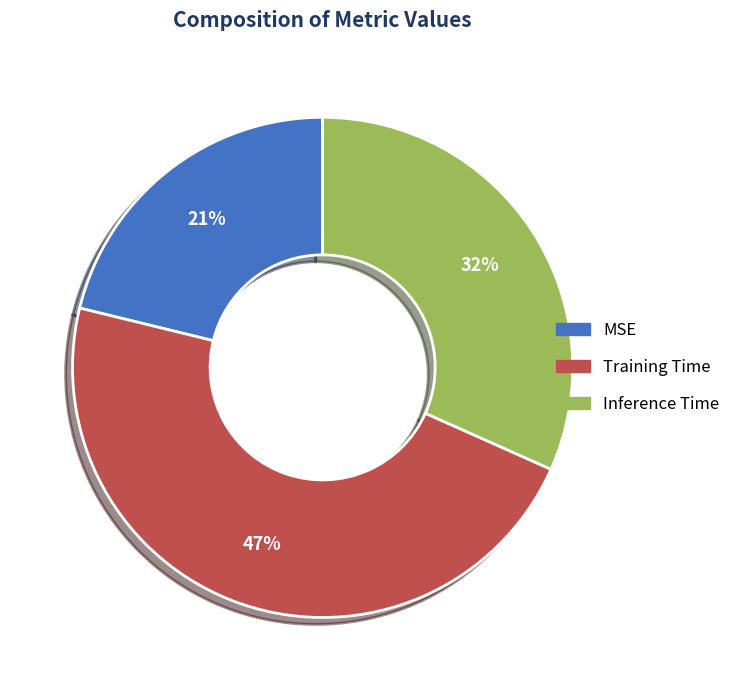

Is it true that Inference Time is 42% of the pie?

False